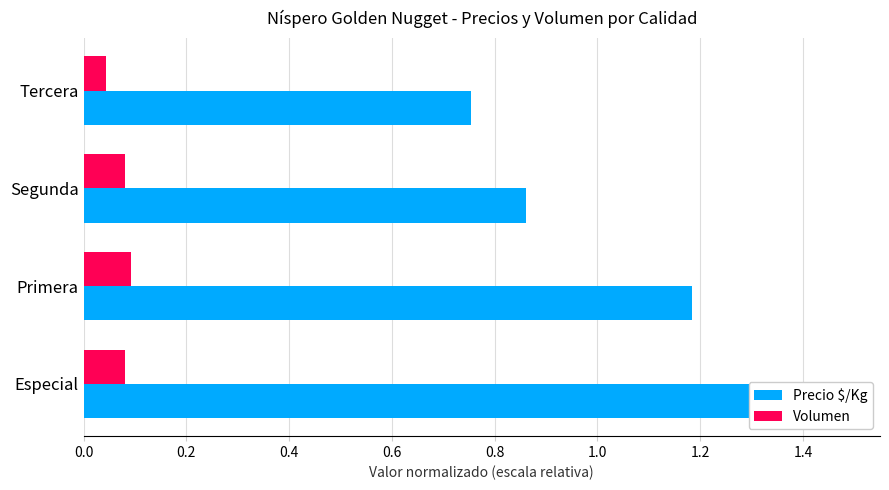

How many data points in Precio $/Kg are above 1?

2